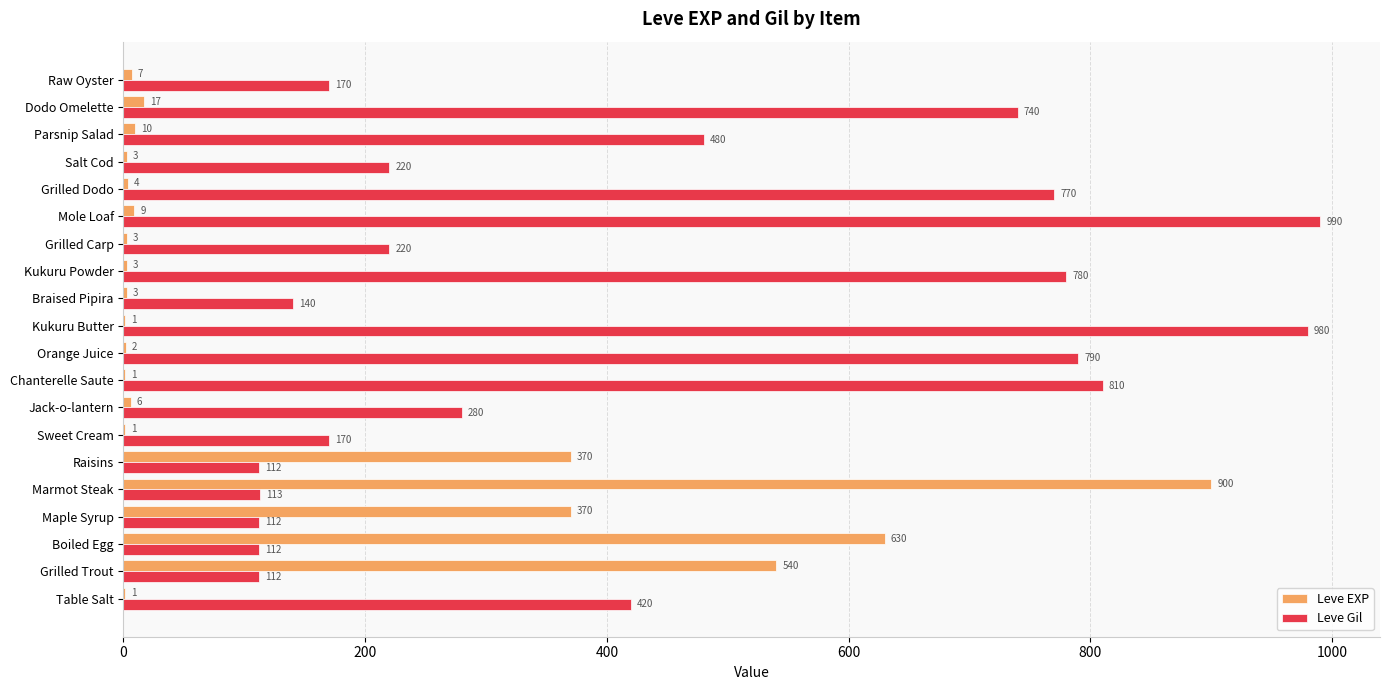

True or false: Leve Gil has a value of 179 at Grilled Trout.

False